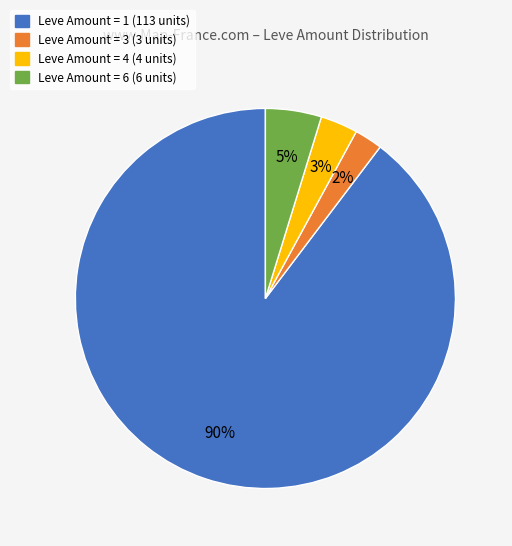

What is the largest slice in the pie chart?

Leve Amount = 1 (113 units)